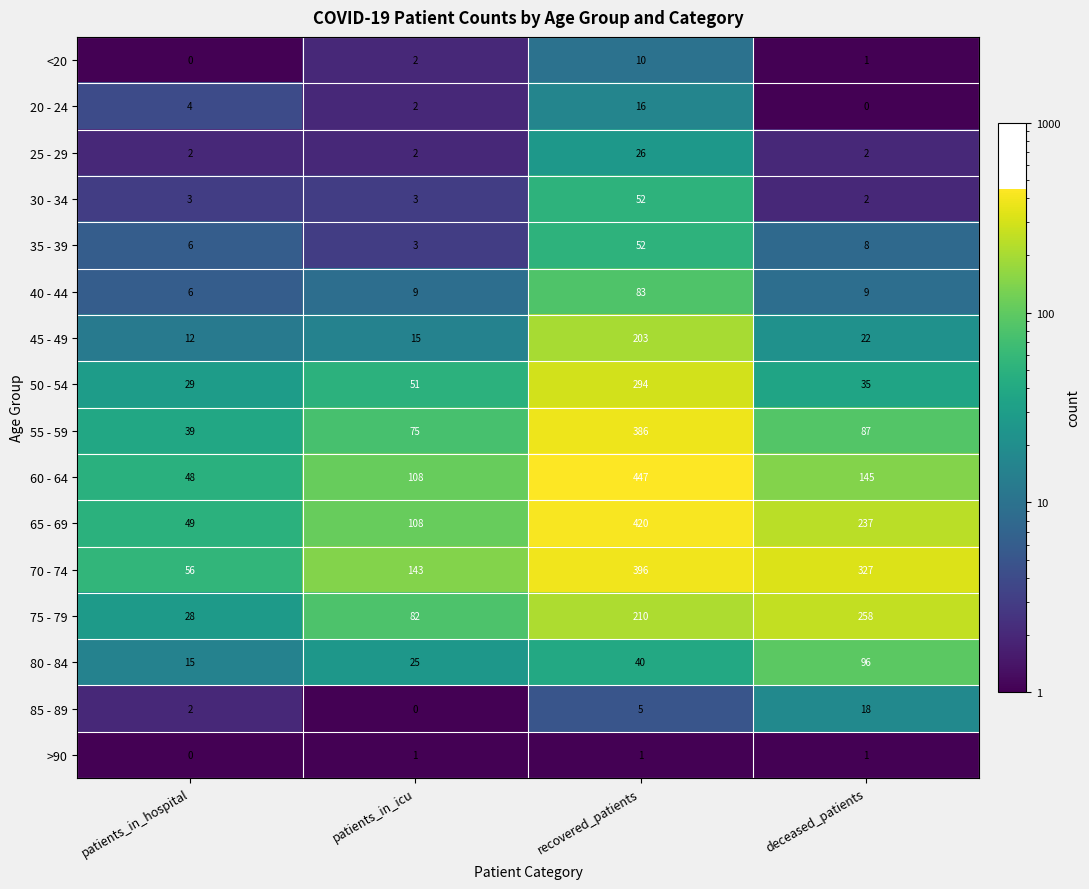

What is the approximate value of 70 - 74 at patients_in_icu?

143